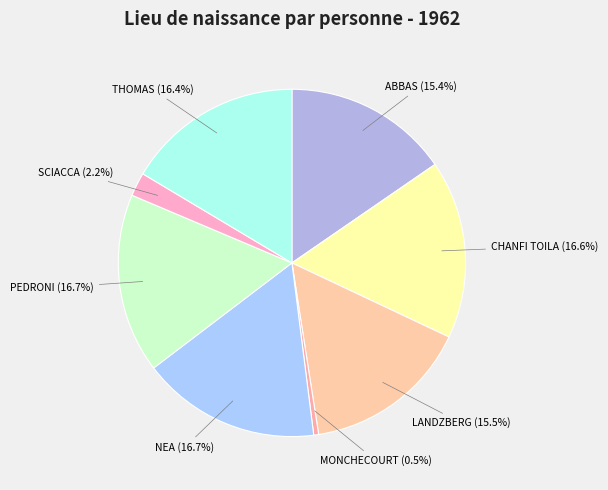

Which slice is the smallest?

MONCHECOURT